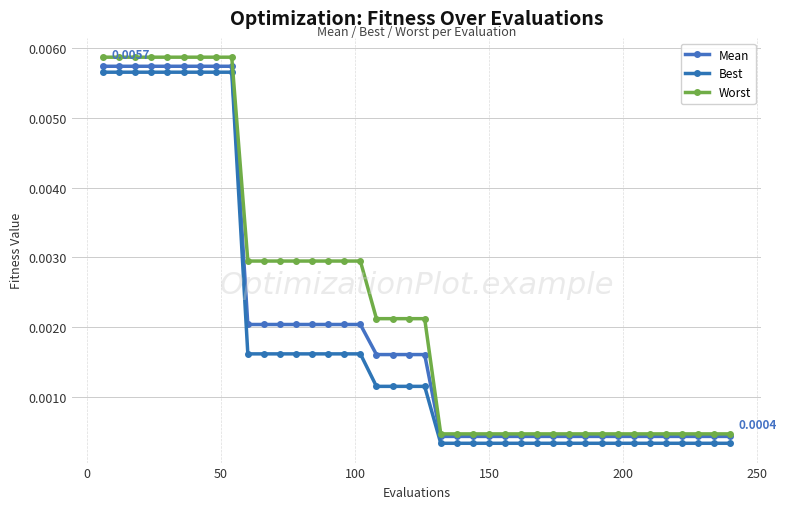

Does the chart display data point markers on the line(s)?

Yes